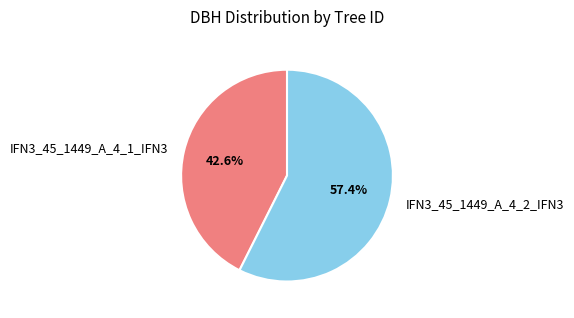

Rank the categories by value from highest to lowest.

IFN3_45_1449_A_4_2_IFN3, IFN3_45_1449_A_4_1_IFN3